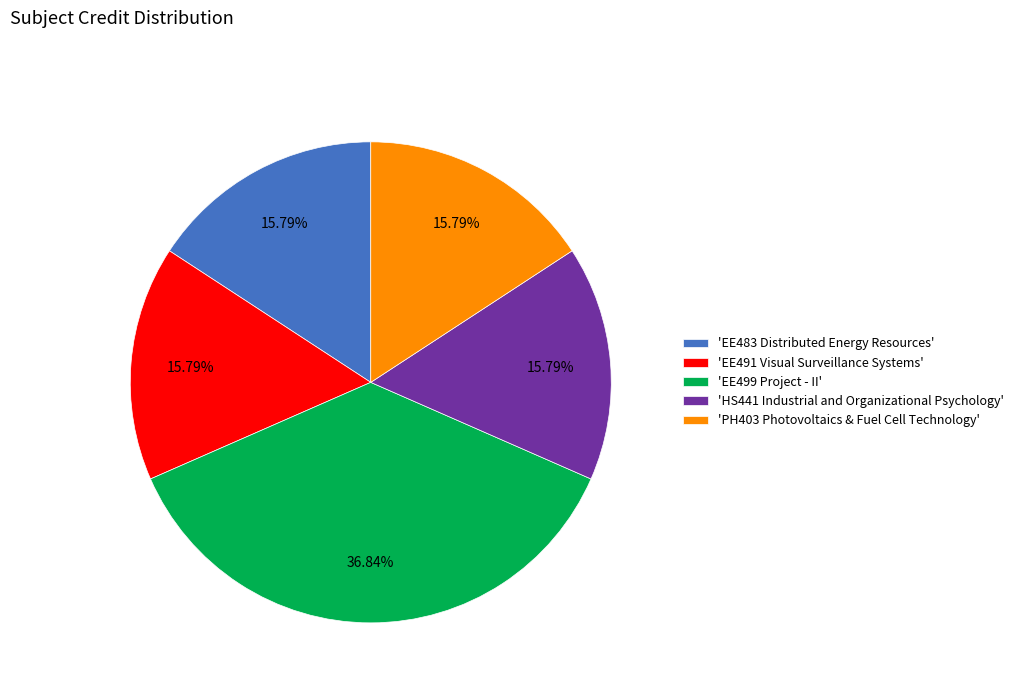

Does 'PH403 Photovoltaics & Fuel Cell Technology' represent more than half of the total?

No